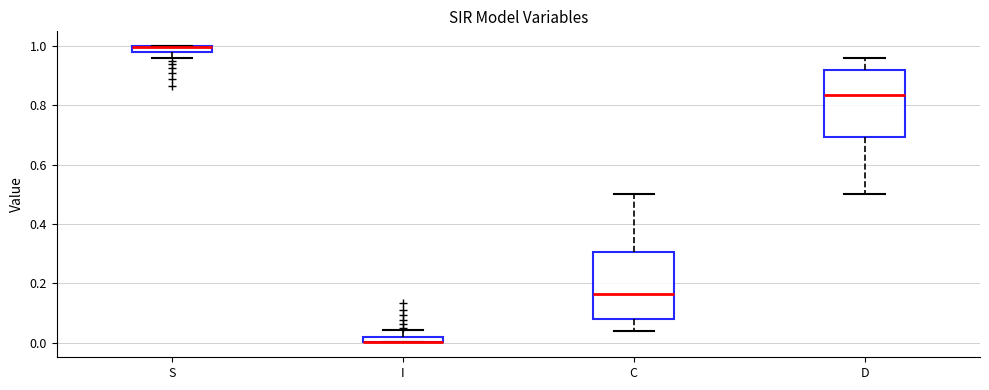

Where is the upper edge of the box for S on the y-axis? The values are not printed on the chart, so give them approximately, as read against the axis.

1.00